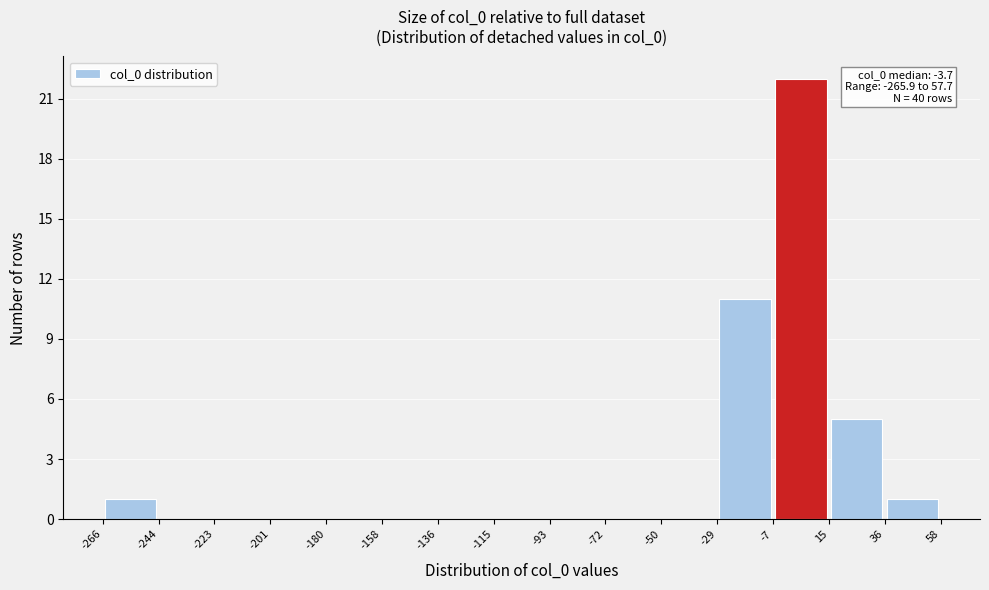

Over which range of the x-axis is the bar tallest?

-7 to 15